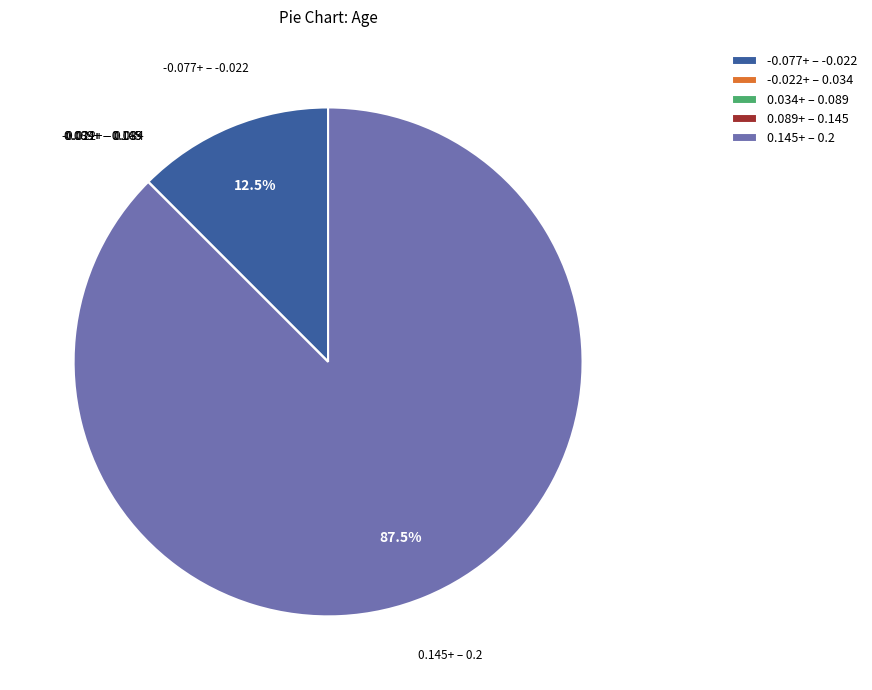

Is there a majority slice in this chart?

Yes